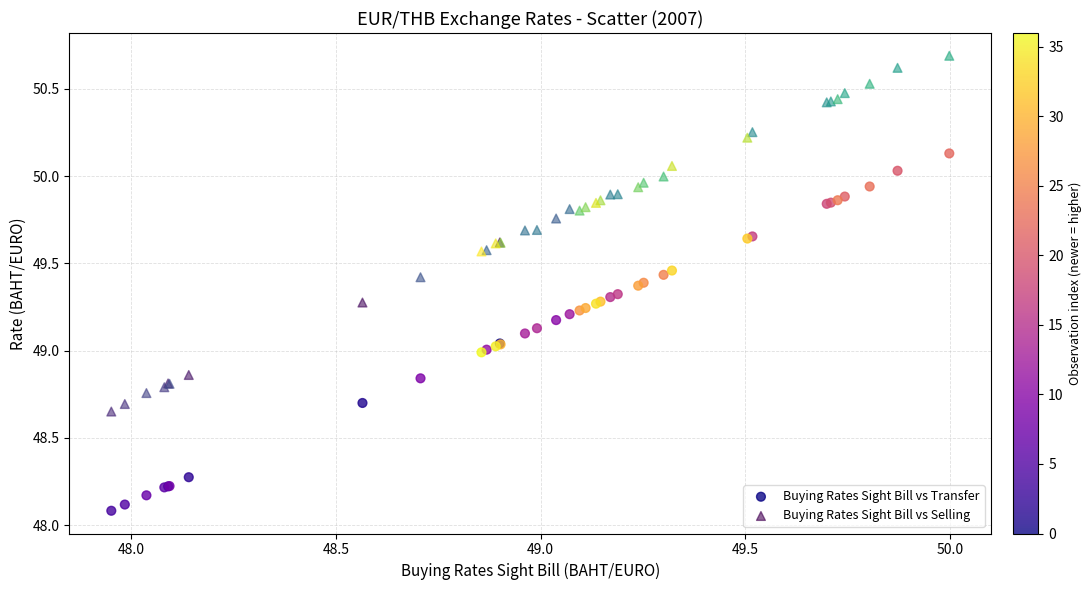

Which series contains the lowest Y value?

Buying Rates Sight Bill vs Transfer